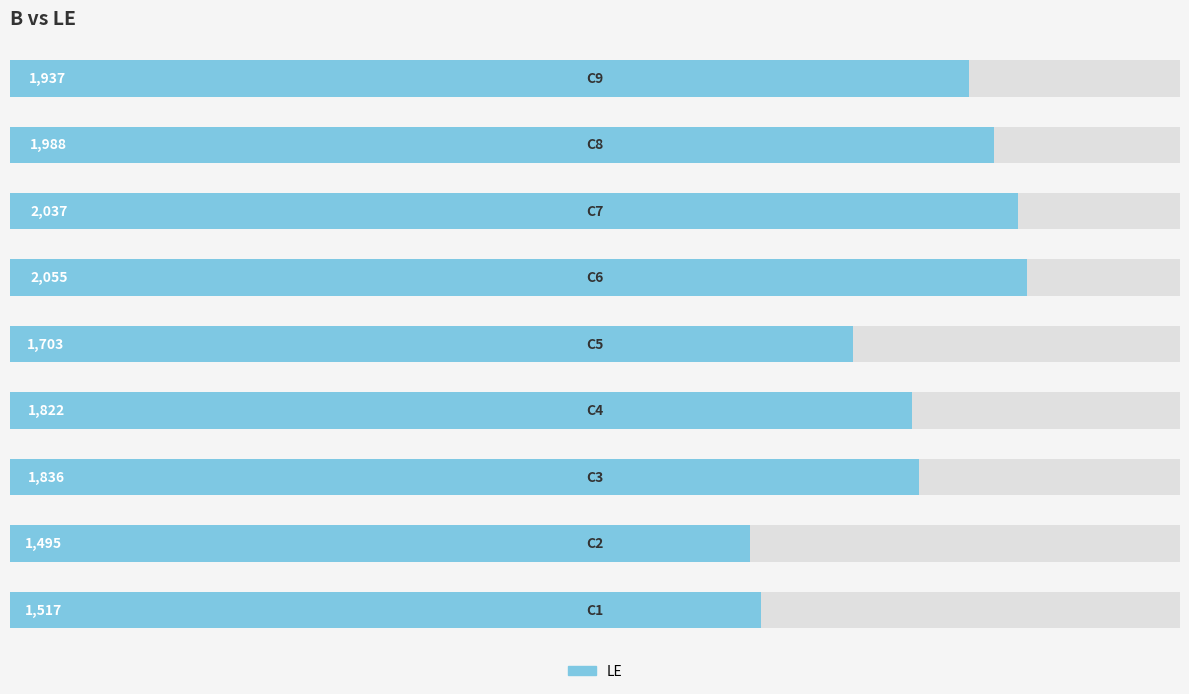

What is the difference between the second highest and second lowest values?

520